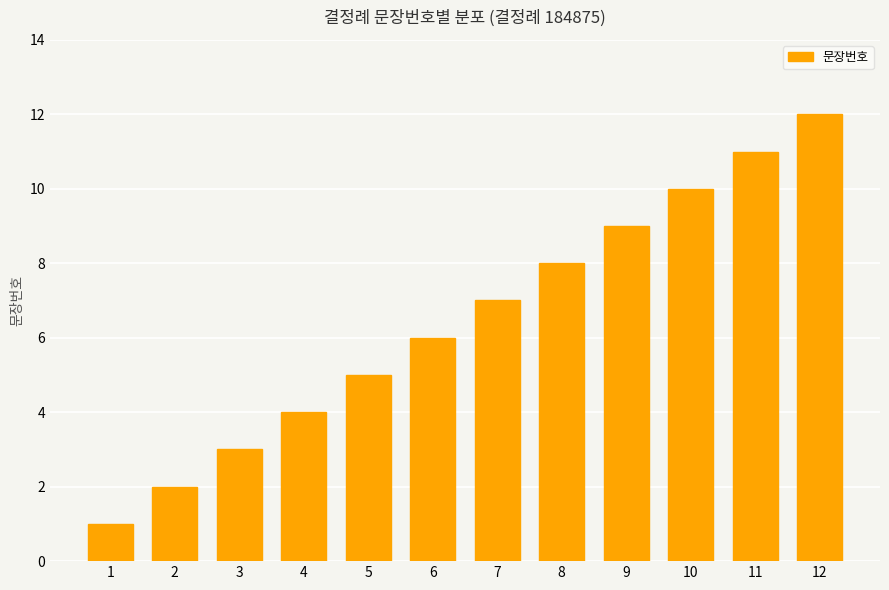

What is the value of the 10th bar from the left?

10